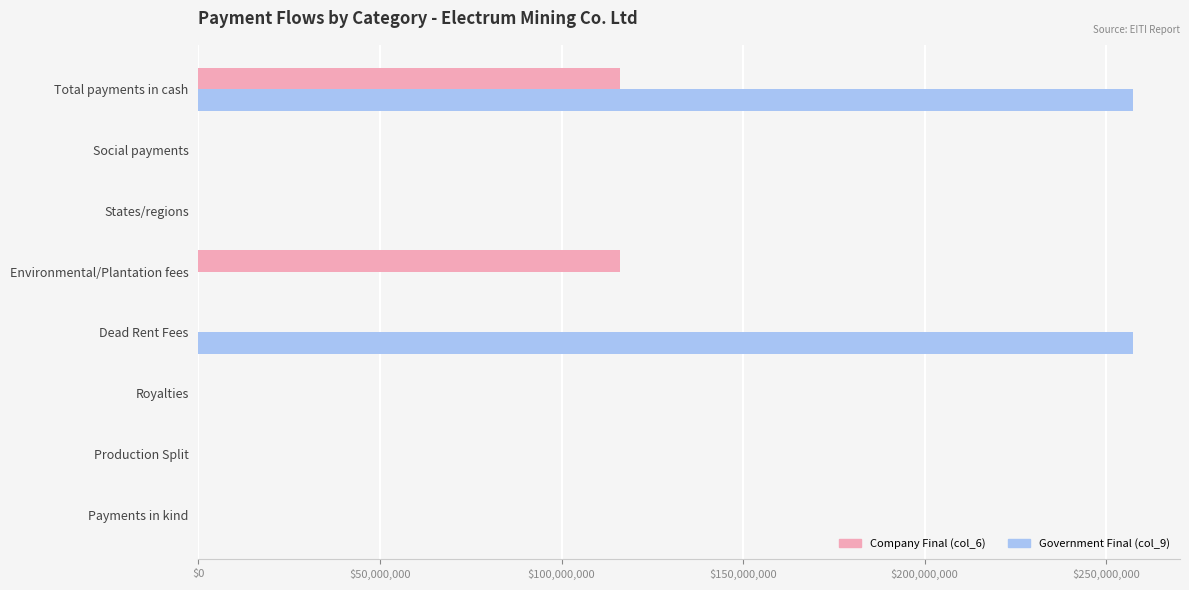

What is the maximum value shown in the chart?

257492893